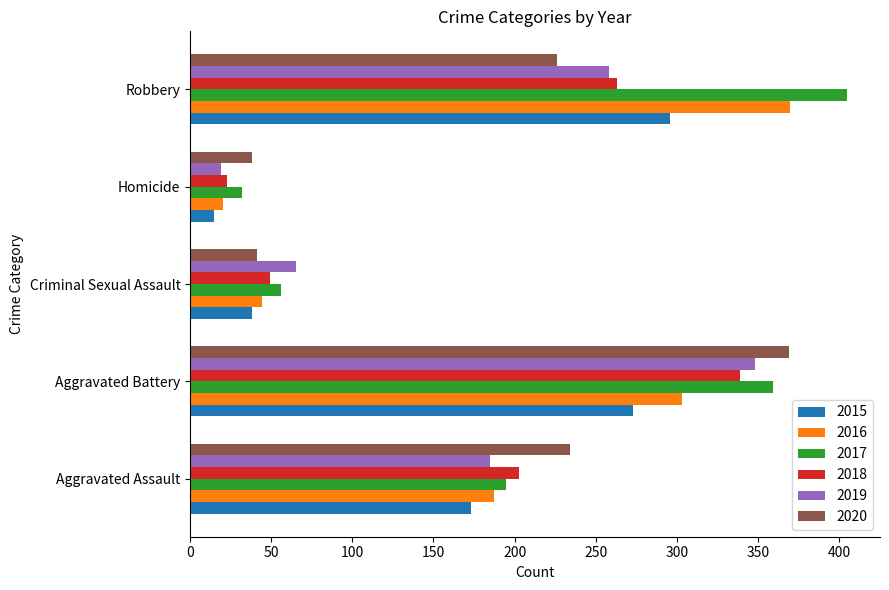

At which category is the sum across all series the highest?

Aggravated Battery